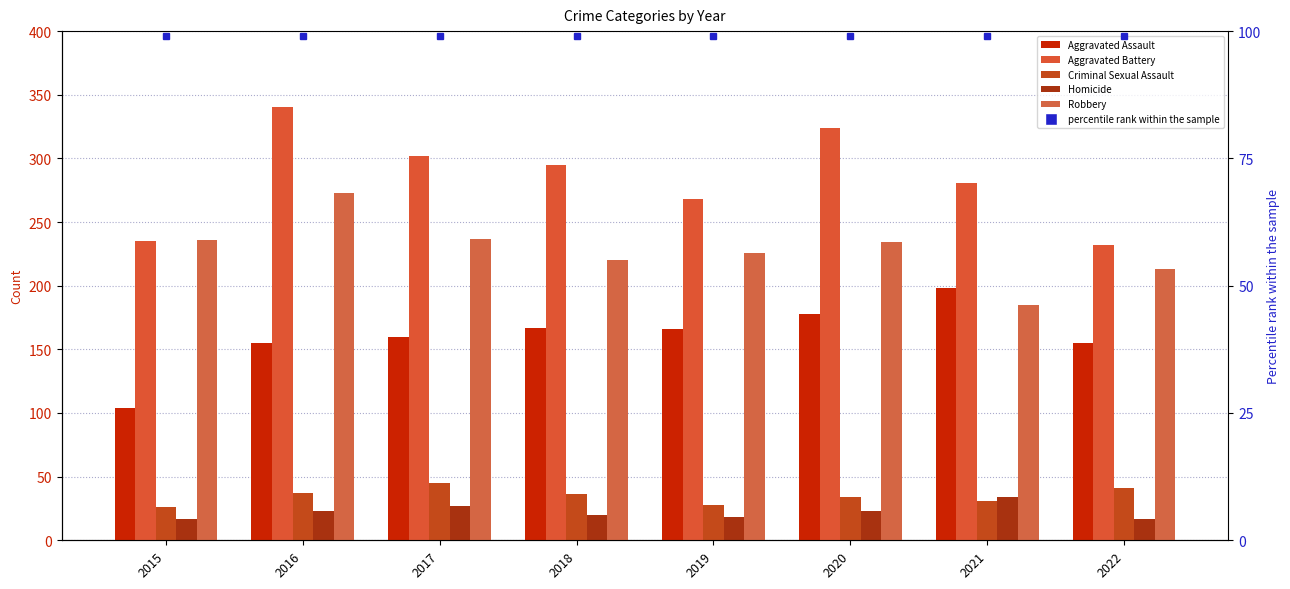

Reading right to left, list all the values displayed in this chart.

Aggravated Assault: 2022=155	2021=198	2020=178	2019=166	2018=167	2017=160	2016=155	2015=104
Aggravated Battery: 2022=232	2021=281	2020=324	2019=268	2018=295	2017=302	2016=340	2015=235
Criminal Sexual Assault: 2022=41	2021=31	2020=34	2019=28	2018=36	2017=45	2016=37	2015=26
Homicide: 2022=17	2021=34	2020=23	2019=18	2018=20	2017=27	2016=23	2015=17
Robbery: 2022=213	2021=185	2020=234	2019=226	2018=220	2017=237	2016=273	2015=236